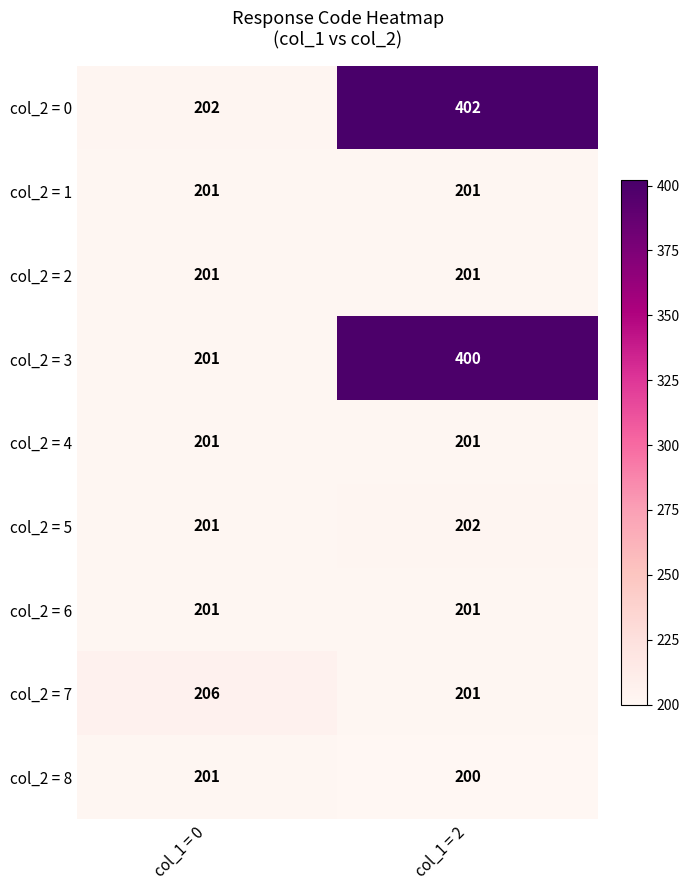

What is the sum of the col_2 = 3 values at col_1 = 0 and col_1 = 2?

601